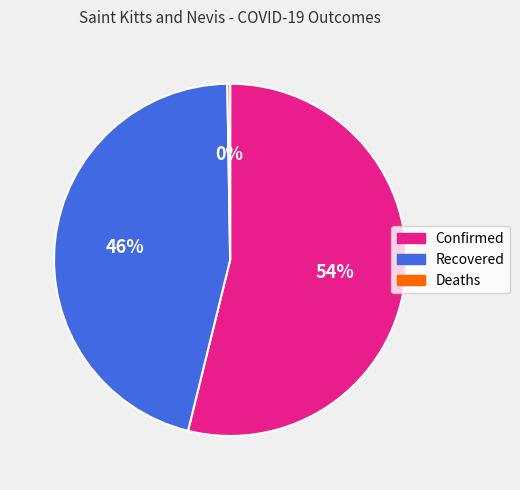

Which has a higher value, Confirmed or Recovered?

Confirmed